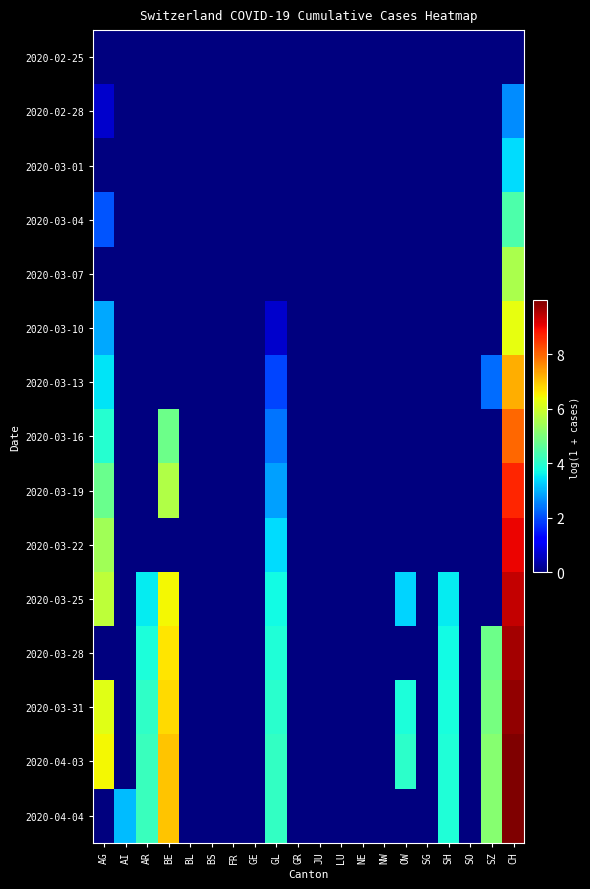

What is the total value across all series at GL?

31.1